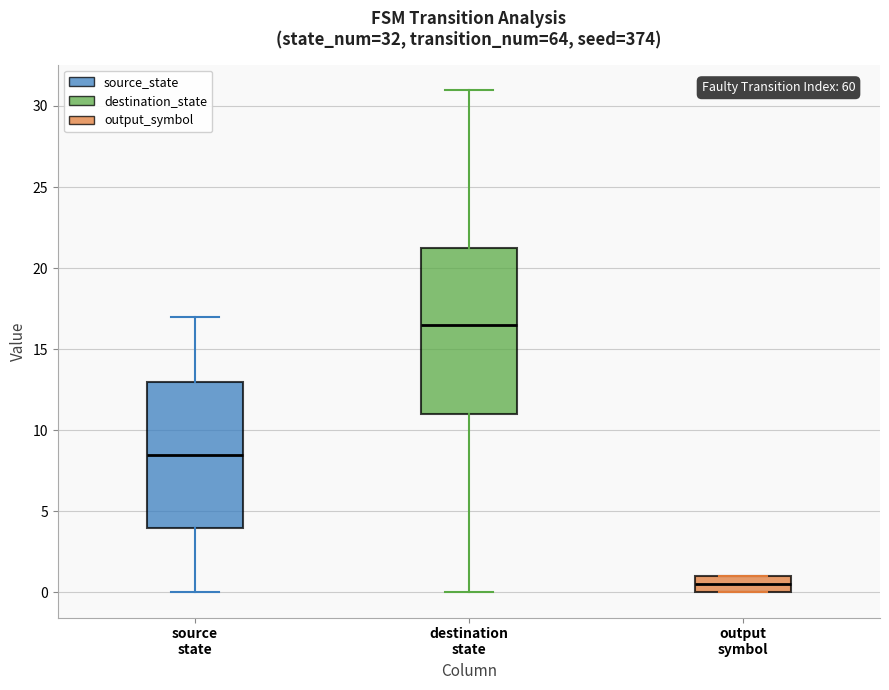

Which box's median line is the highest?

destination state